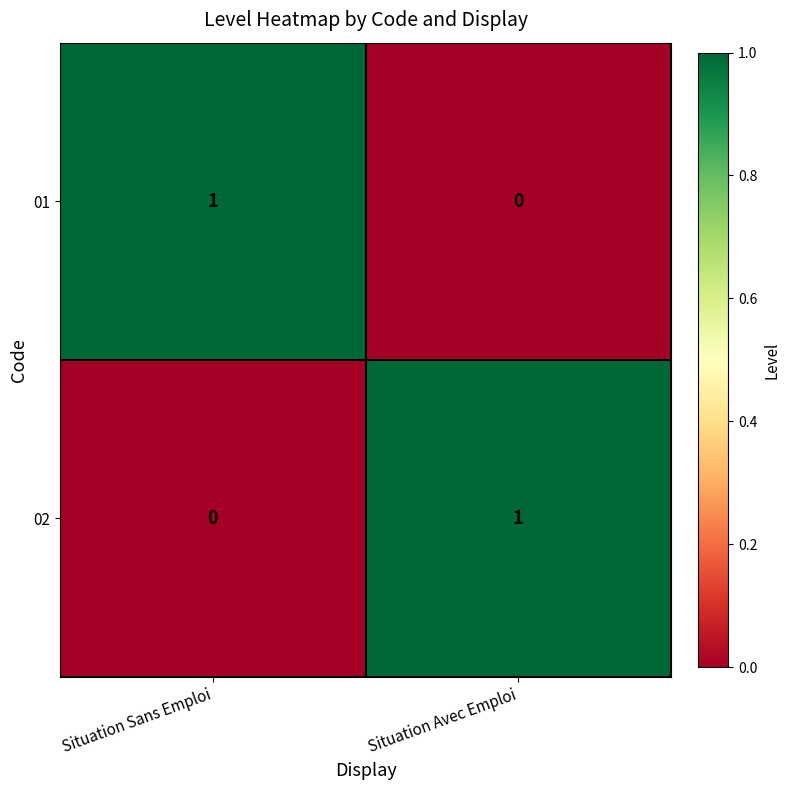

At which label does 02 reach its minimum?

Situation Sans Emploi